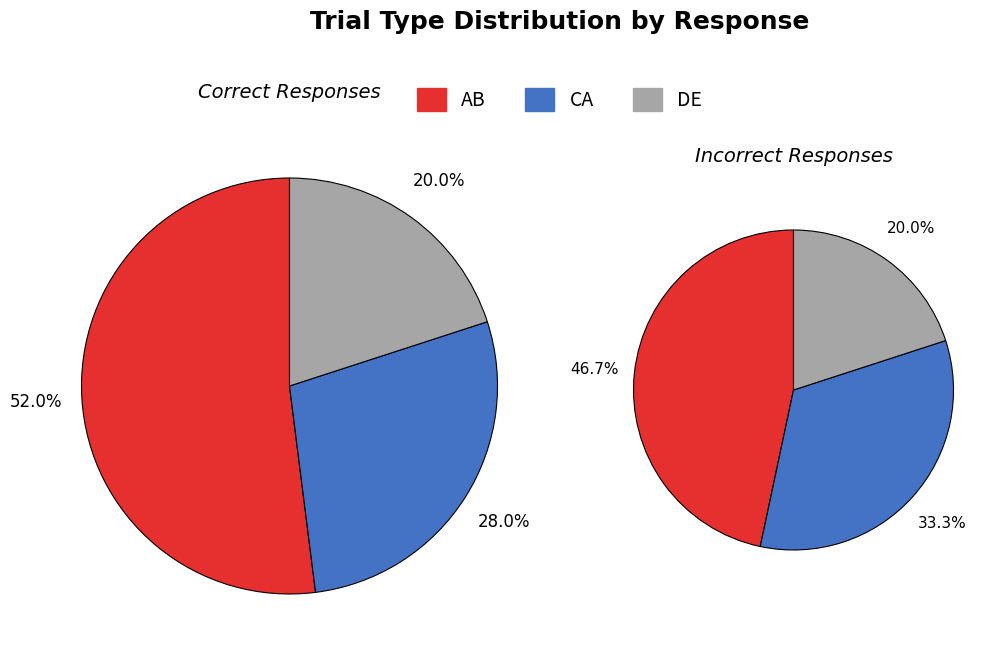

True or false: DE accounts for 20% of the total.

True